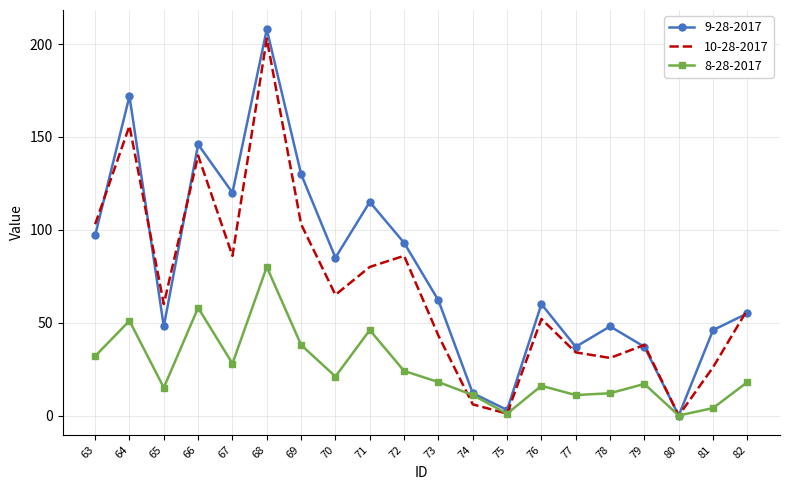

List the series in order of their overall mean, lowest first.

8-28-2017, 10-28-2017, 9-28-2017